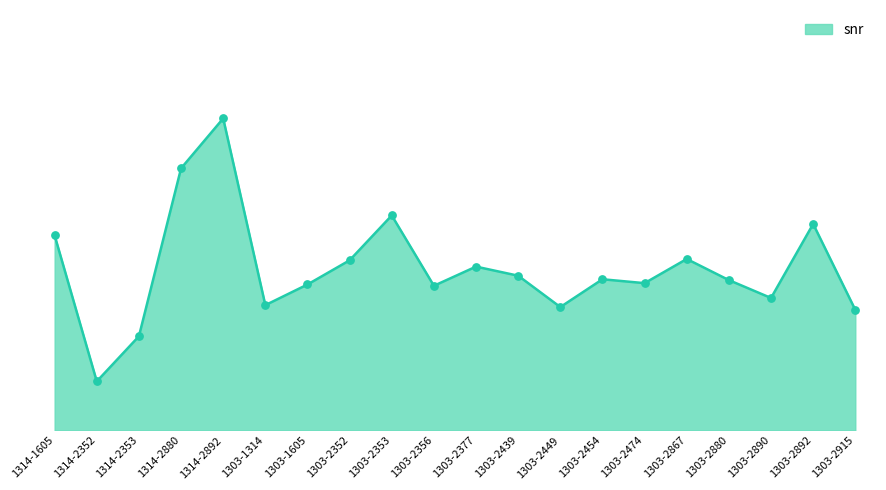

Does the chart have visible grid lines?

No